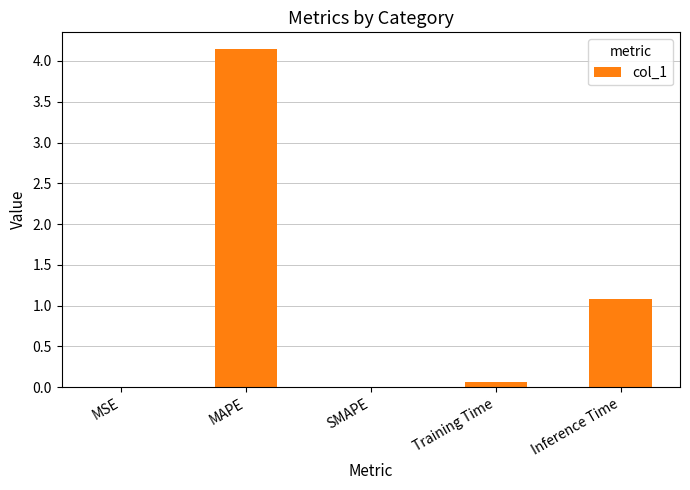

Is it true that the value at SMAPE is 0.0?

True